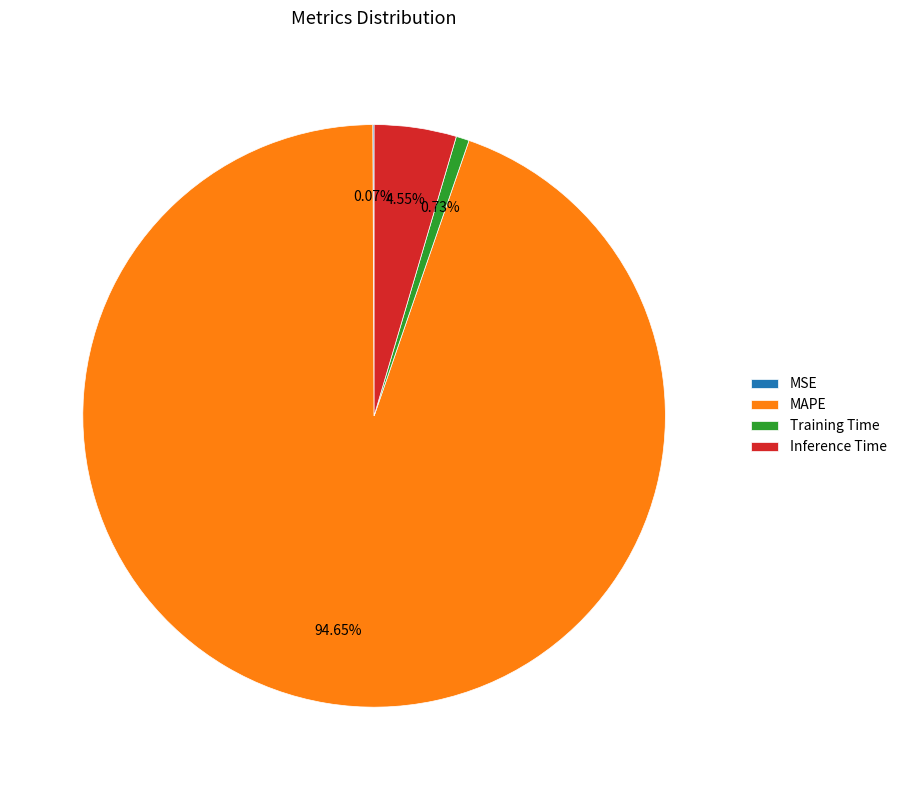

To the nearest percent, what portion does MAPE represent?

95%